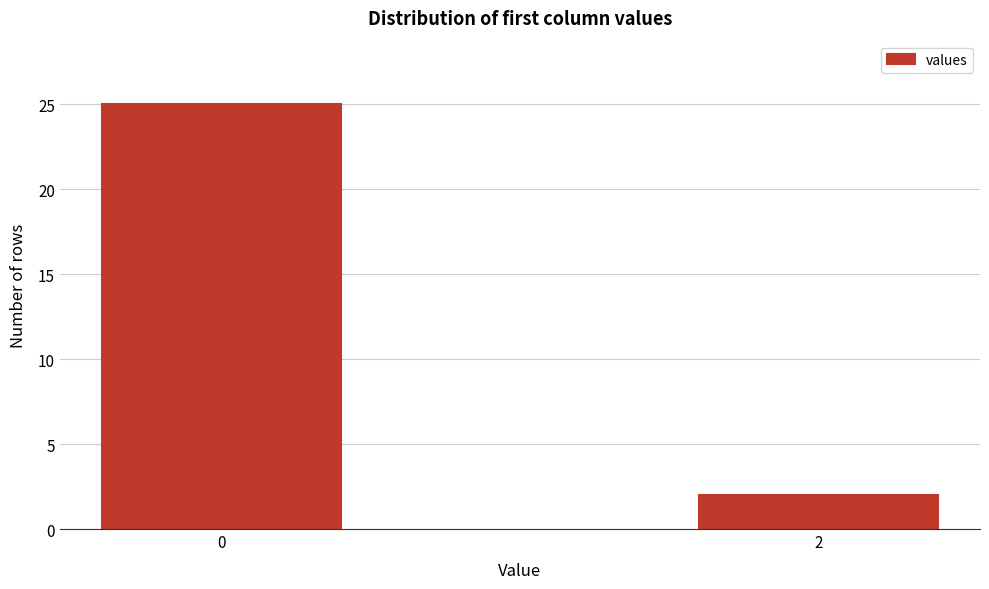

Reading left to right, list all the values displayed in this chart.

25	2